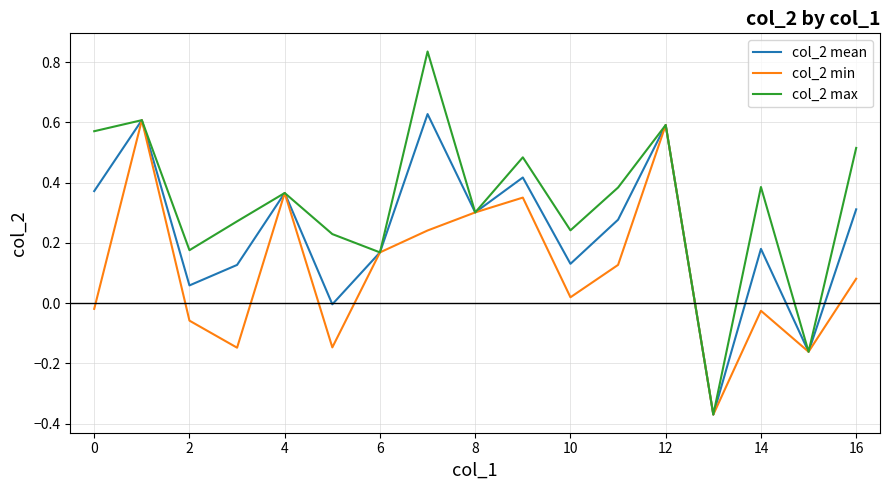

Rank the series by their average value, from highest to lowest.

col_2 max, col_2 mean, col_2 min